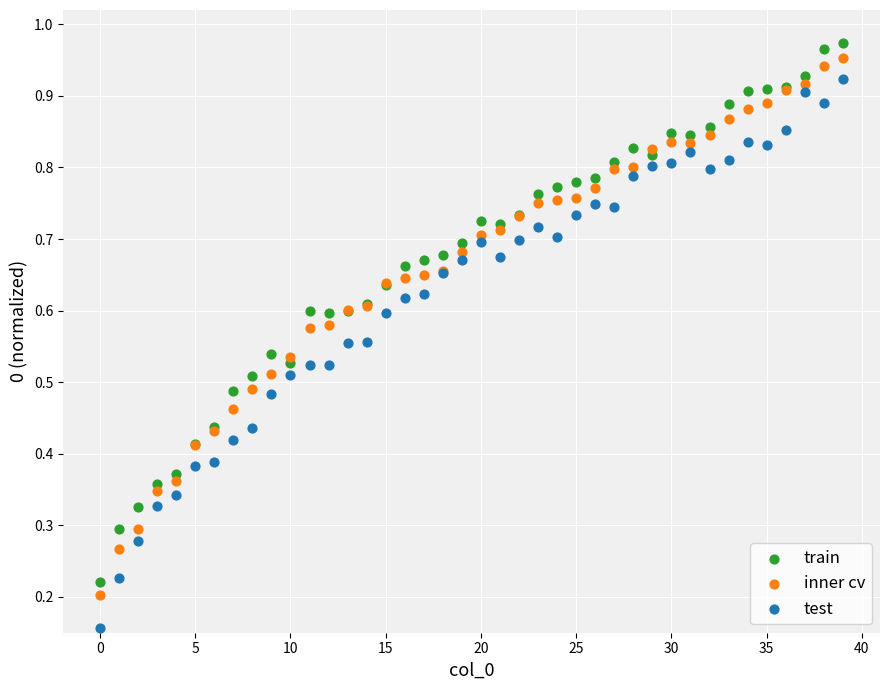

Which series contains the lowest Y value?

test